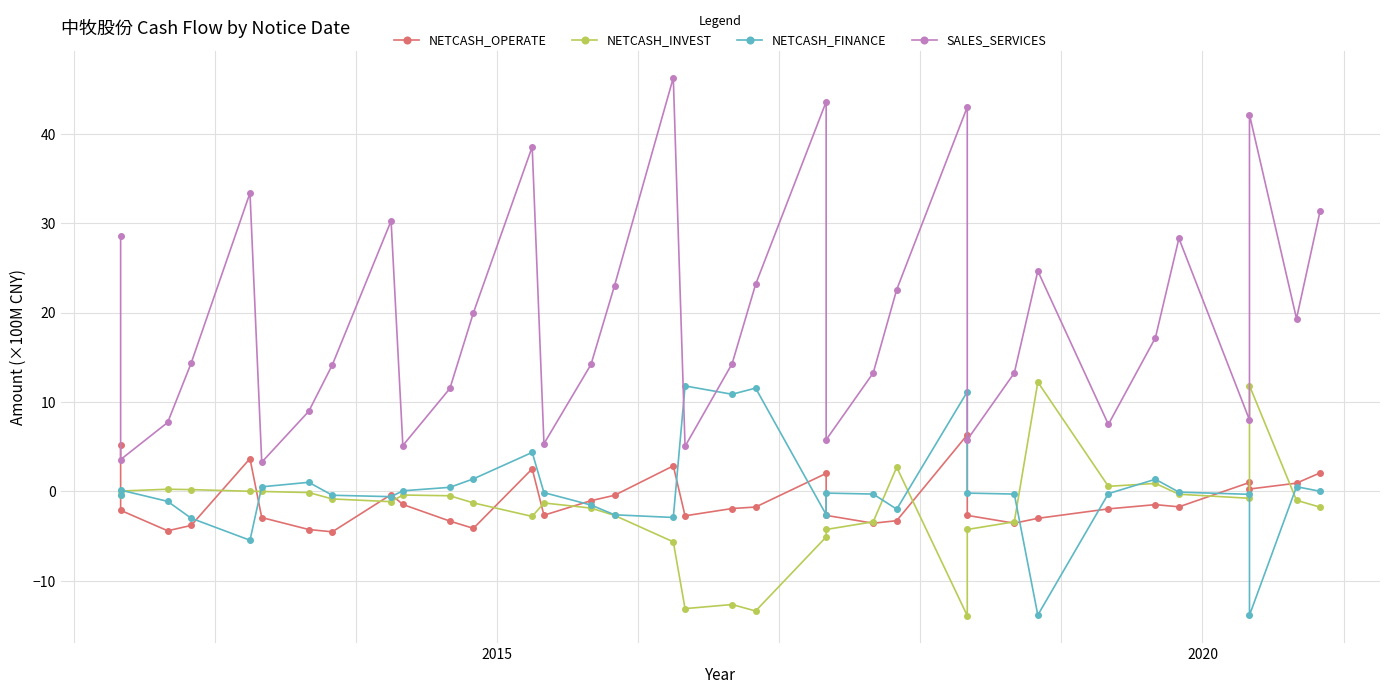

How many lines are shown in the chart?

4